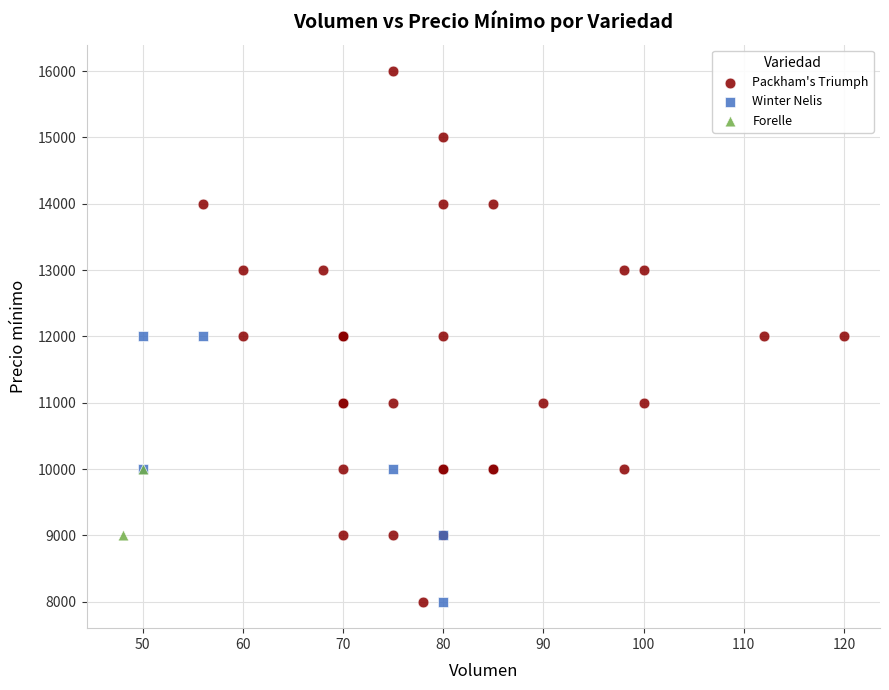

Which series has the widest spread of Y values?

Packham's Triumph